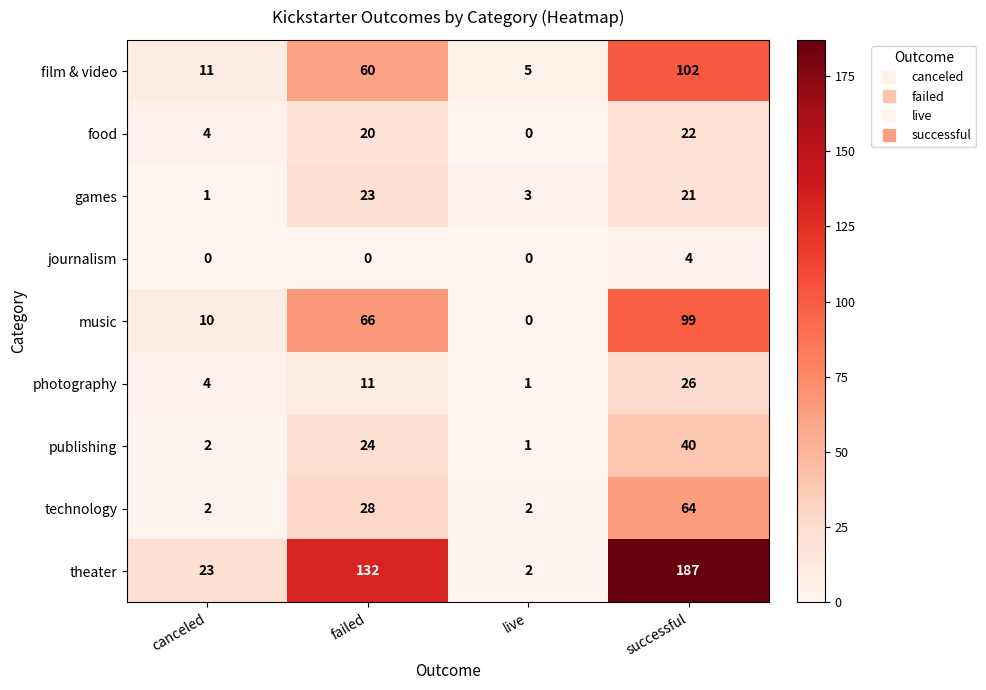

Which series has the widest spread of values?

theater